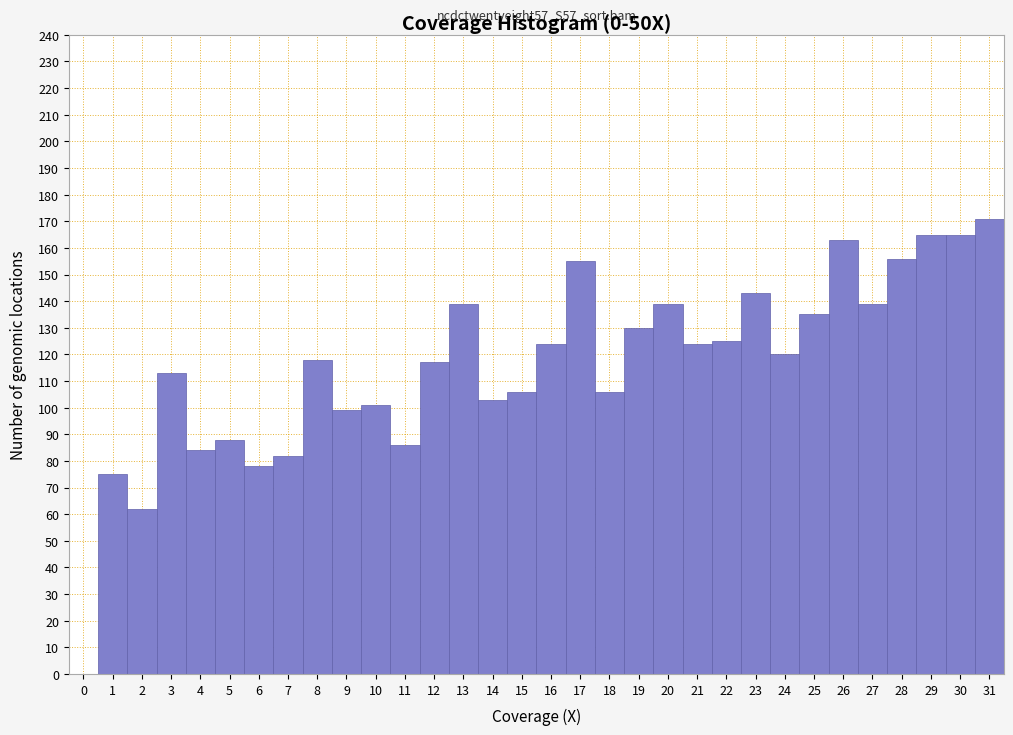

Over which range of the x-axis is the bar tallest?

30.5 to 31.5